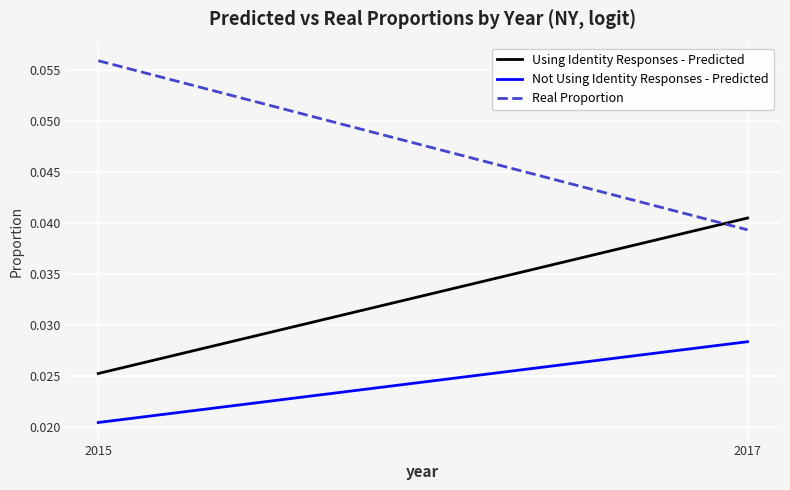

Is it true that Not Using Identity Responses - Predicted equals 0.0 at 2017?

True